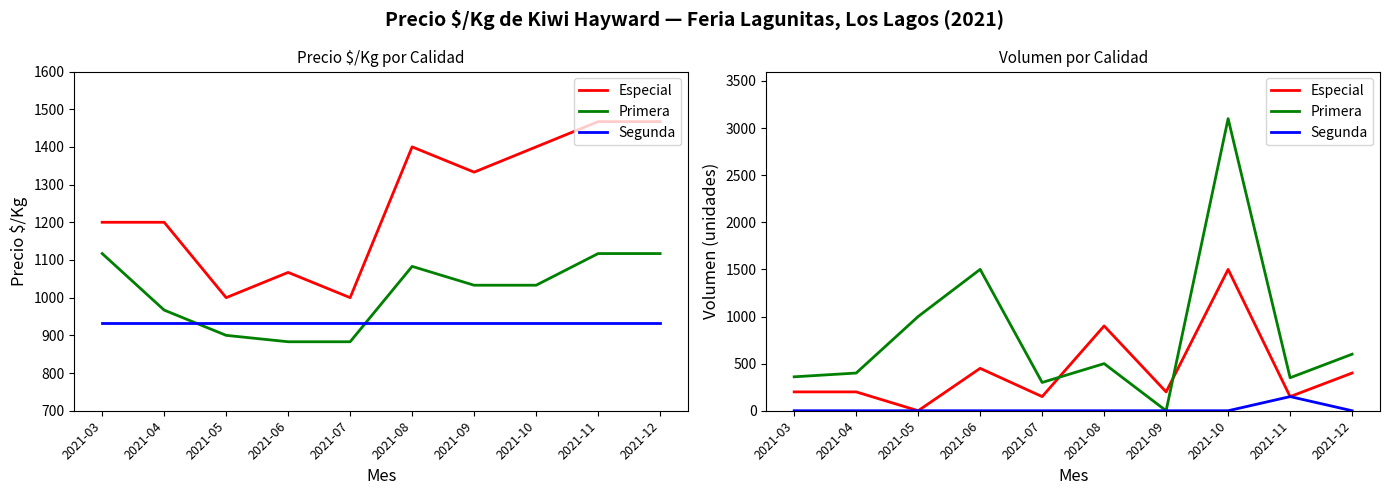

What is the value of the Especial point at the 8th from the left?

1500